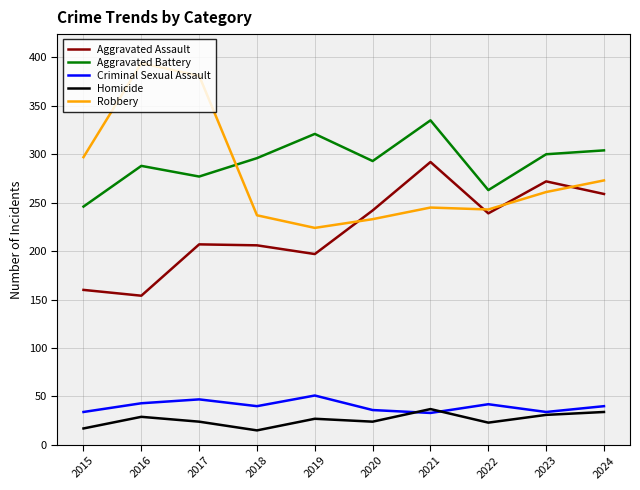

What is the average value of the Homicide series?

26